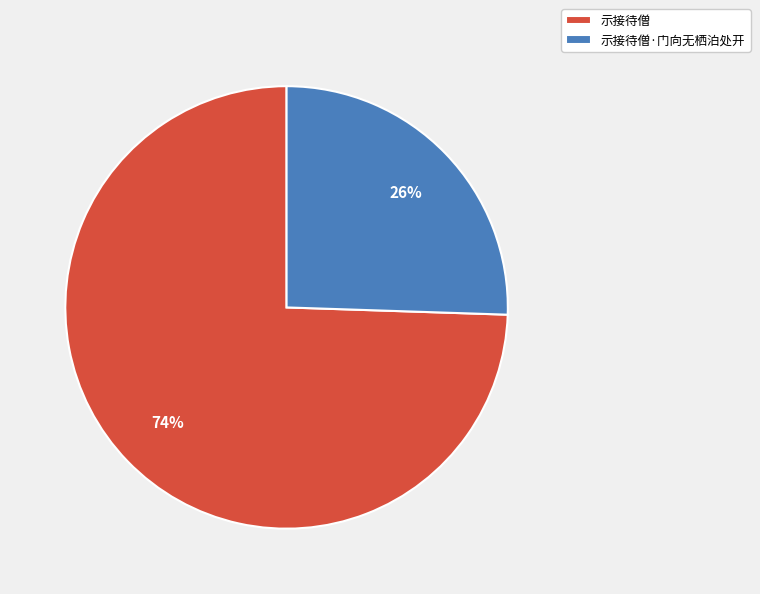

Which has a higher value, 示接待僧 or 示接待僧·门向无栖泊处开?

示接待僧